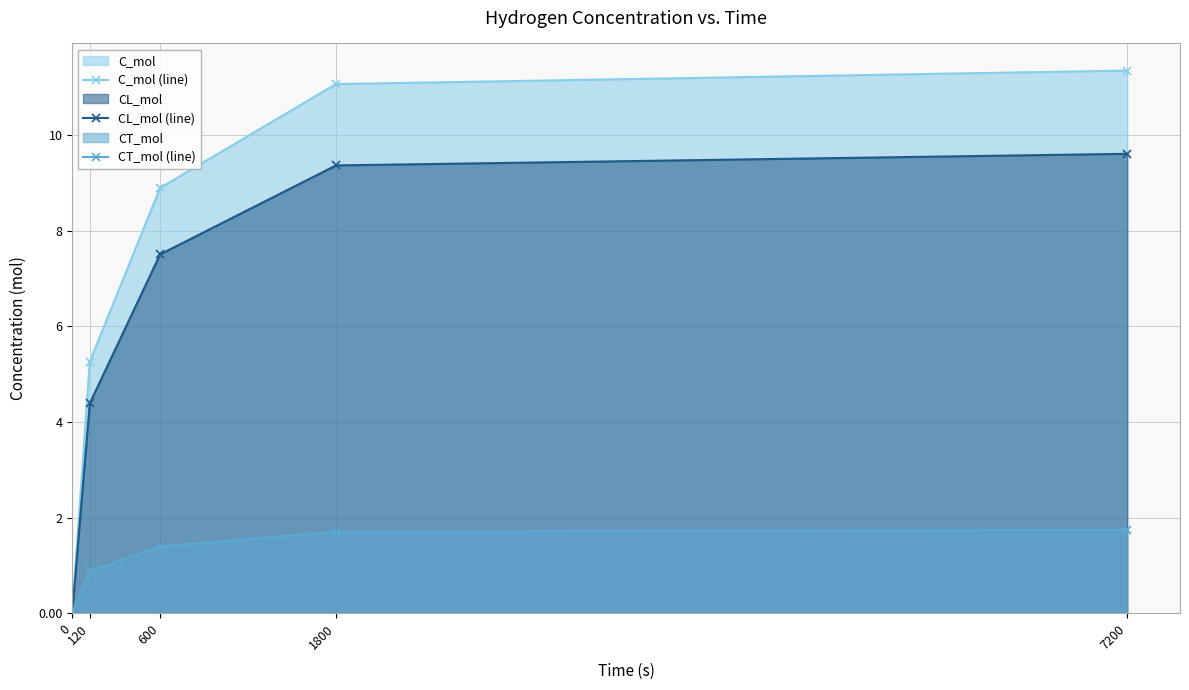

True or false: CL_mol (line) has more than 1 points higher than both neighbors.

False